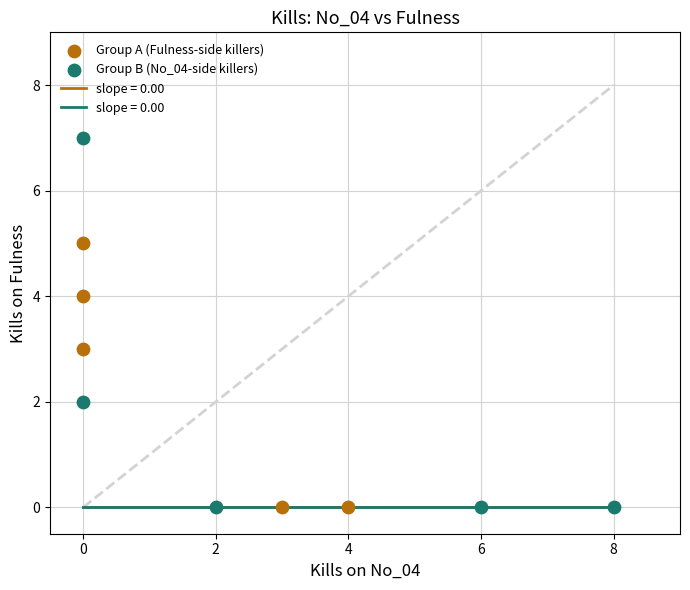

Which series reaches the maximum Y coordinate?

Group B (No_04-side killers)